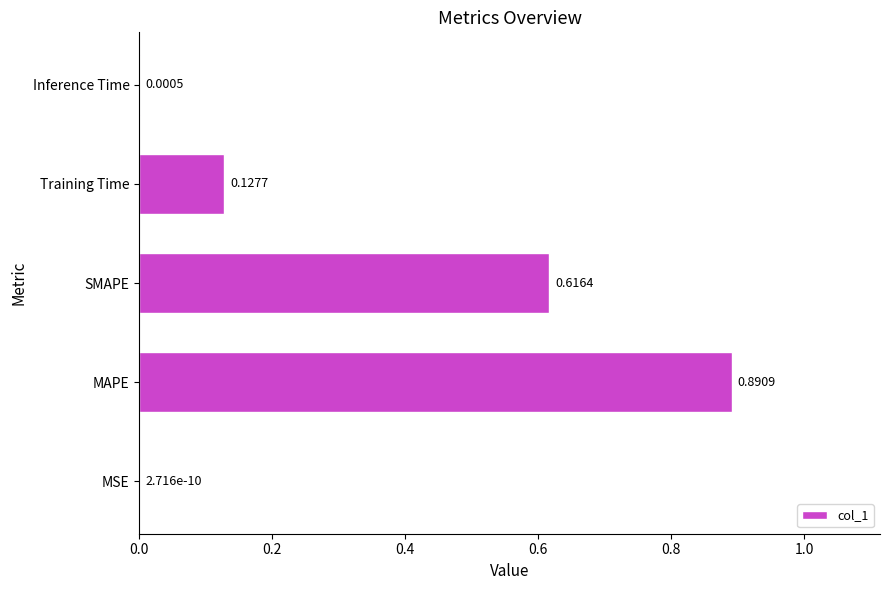

What is the sum of all values?

1.6